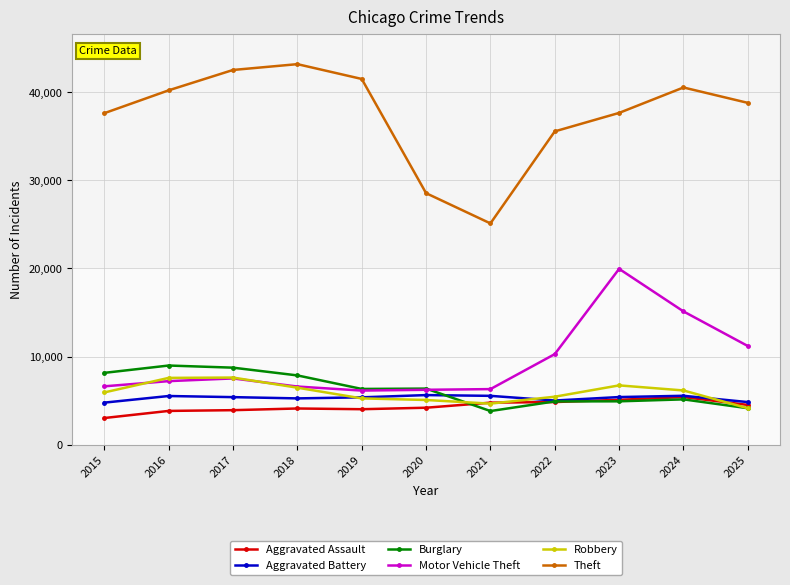

Is it true that Motor Vehicle Theft equals 3631 at 2025?

False